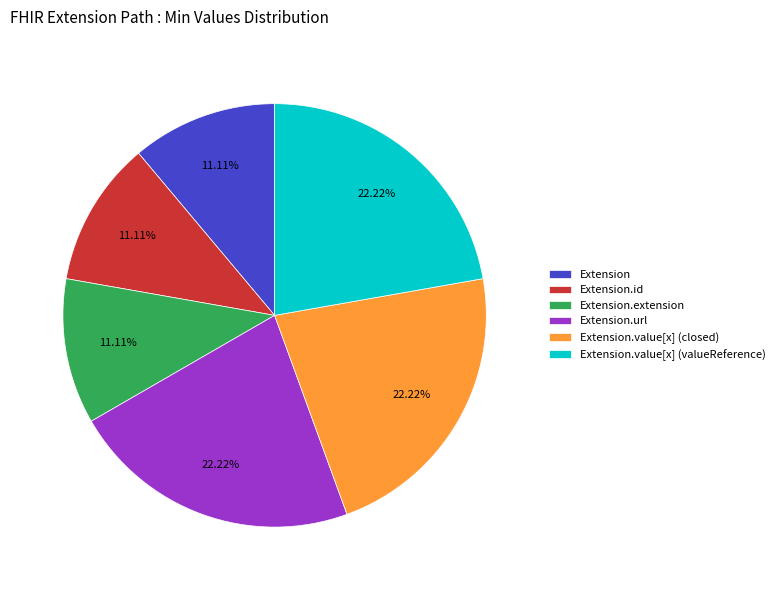

To the nearest percent, what is the difference between the largest and smallest slice percentages?

11%